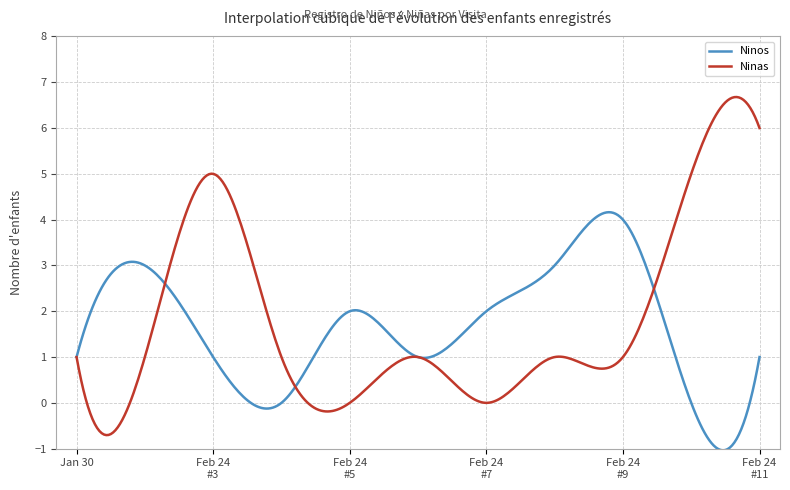

What is the sum of all Ninos values?

502.7